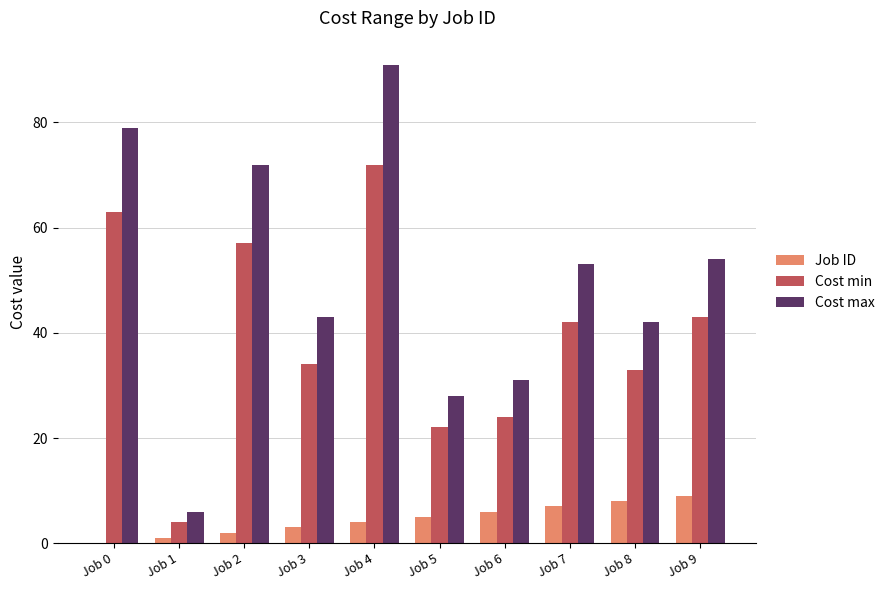

What is the sum of all Job ID values?

45